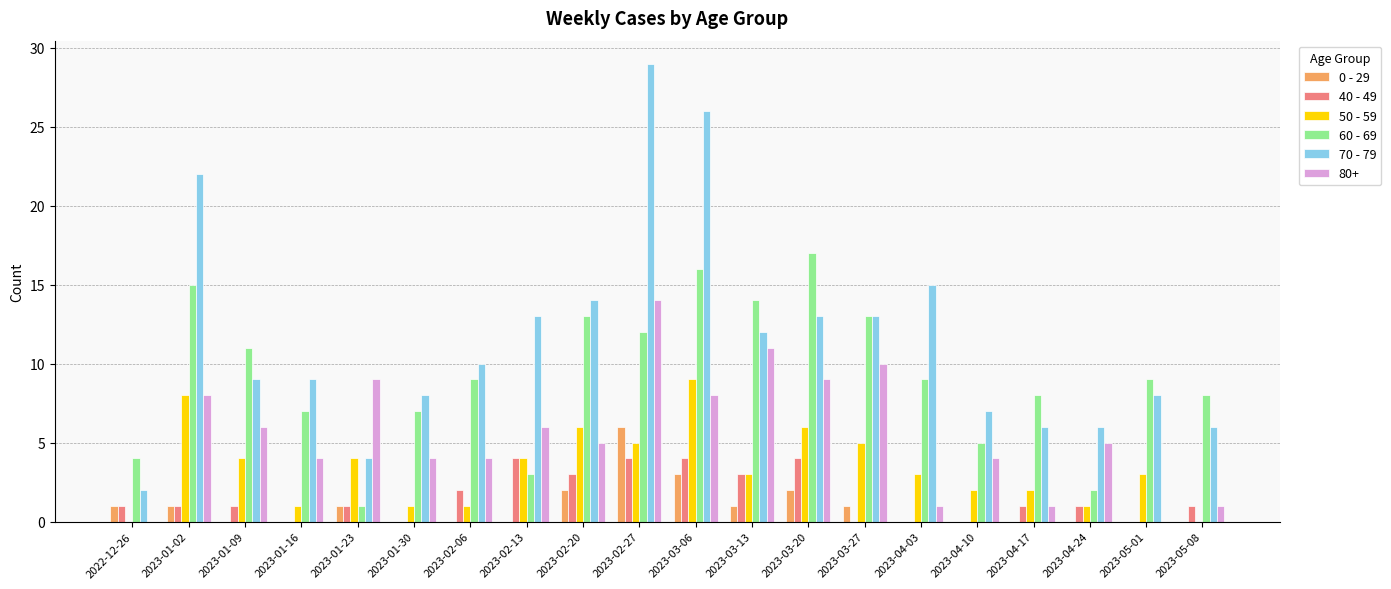

Between 2023-03-13 and 2023-04-24, which series saw the biggest shift?

60 - 69